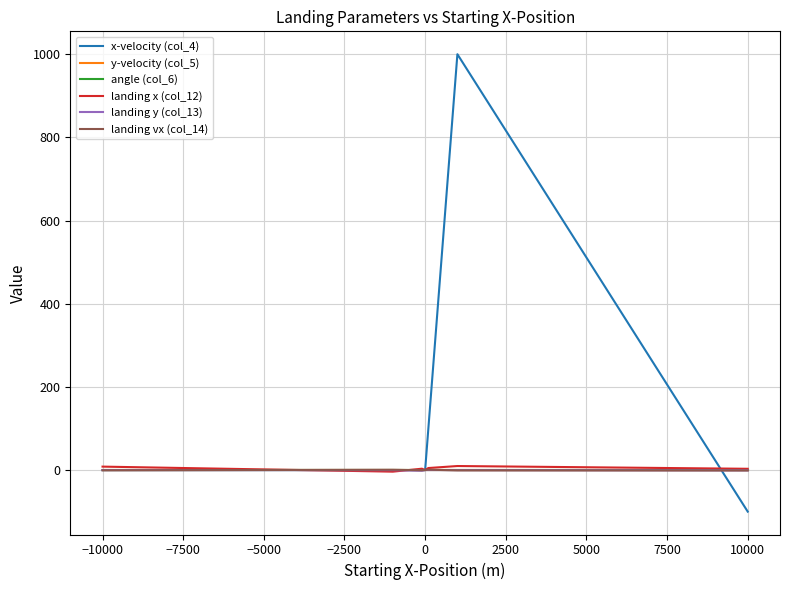

At which label is landing y (col_13) closest to 0?

−2500